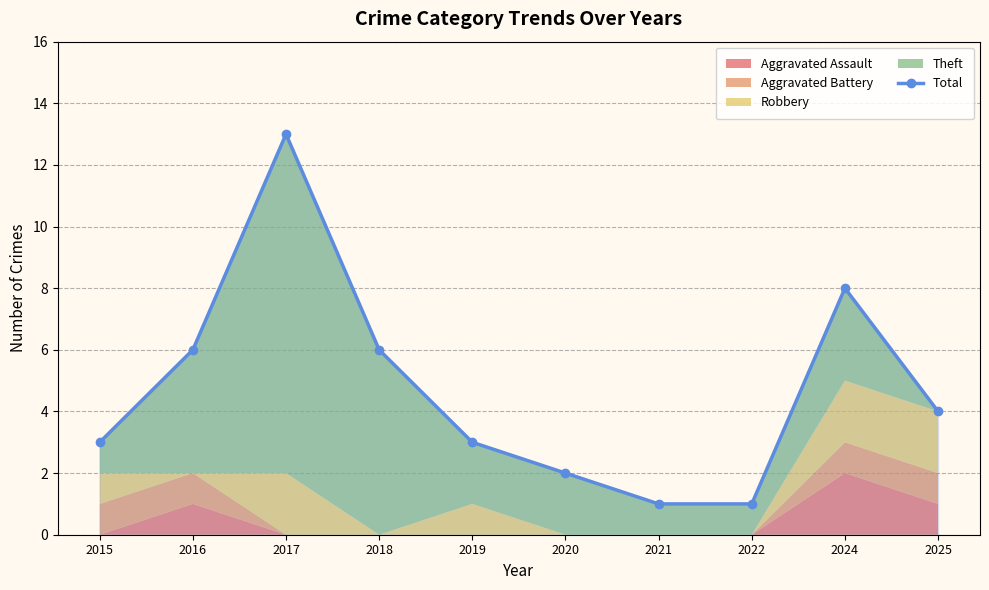

The value at 2016 is 6. True or false?

True